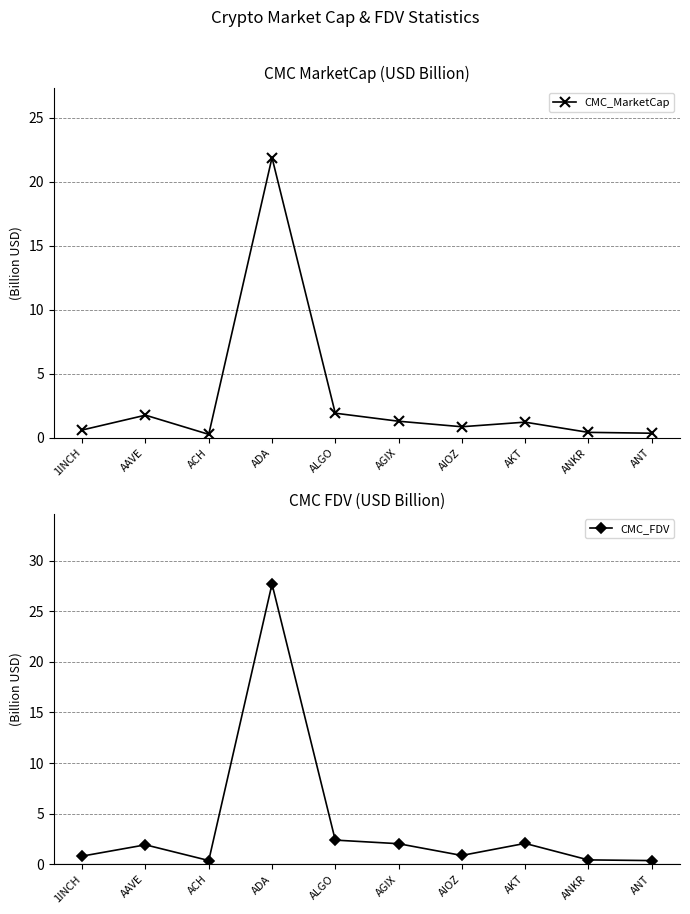

What value does the CMC_FDV series have at 1INCH?

0.8